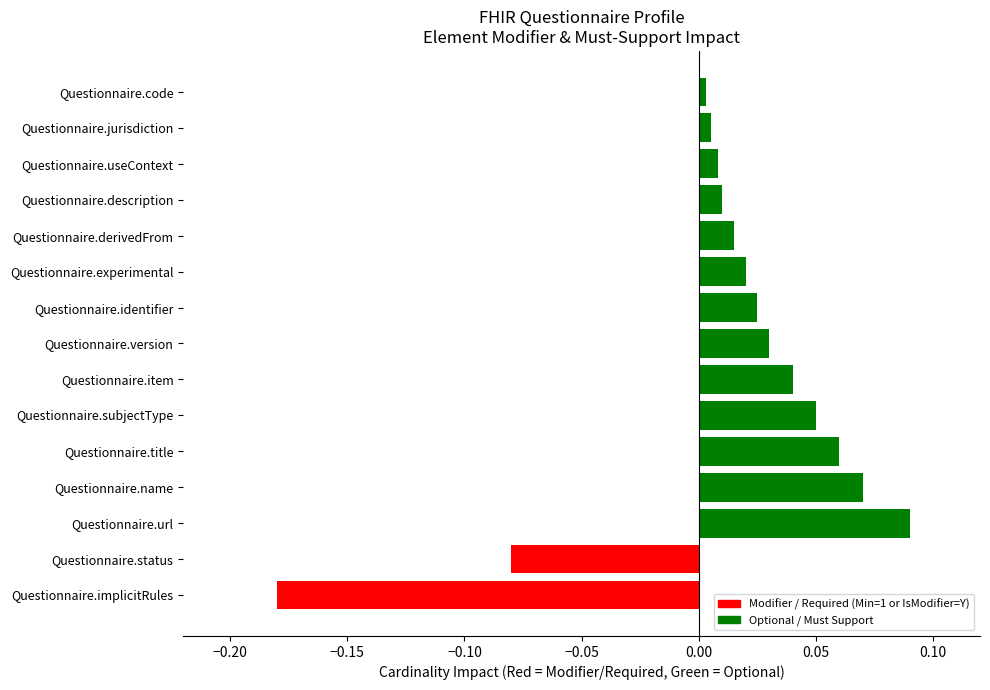

Which label corresponds to the largest value in the chart?

Questionnaire.url